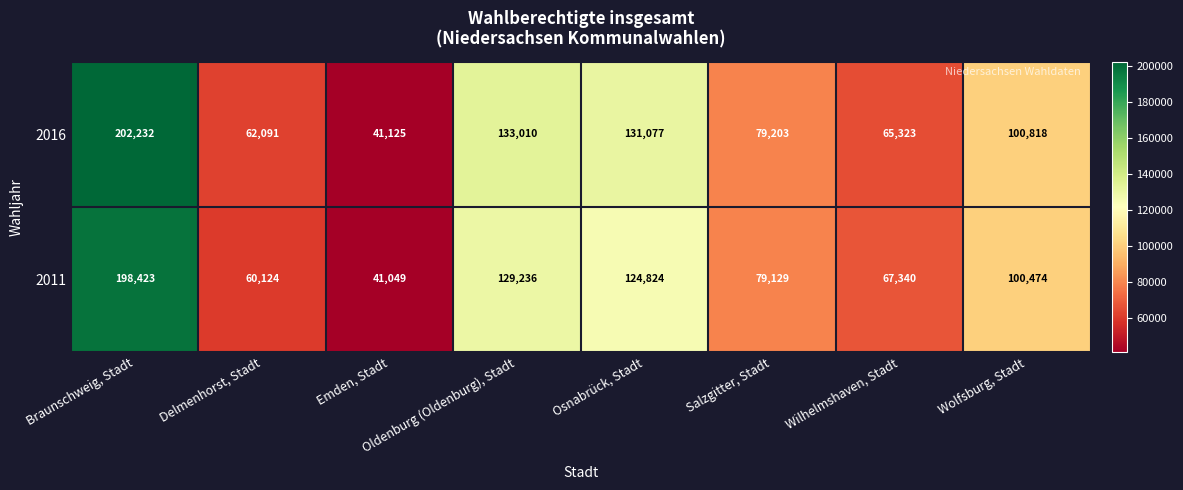

Which category has the lowest value across all series?

Emden, Stadt